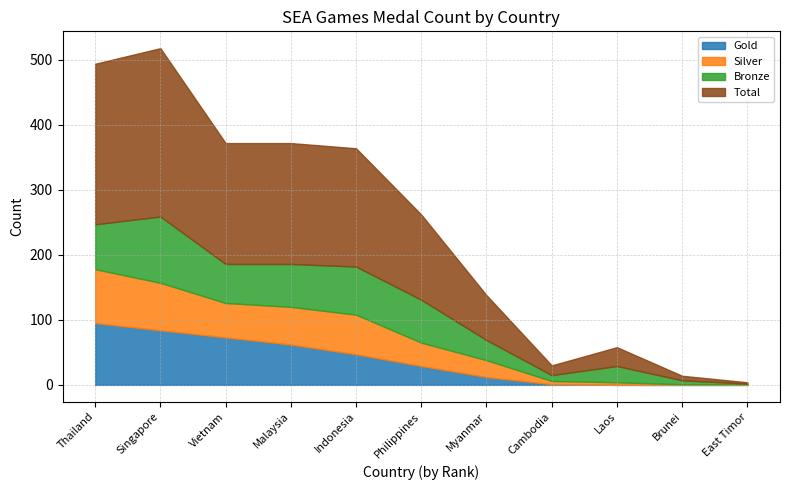

What are all the series names shown in the legend?

Gold, Silver, Bronze, Total